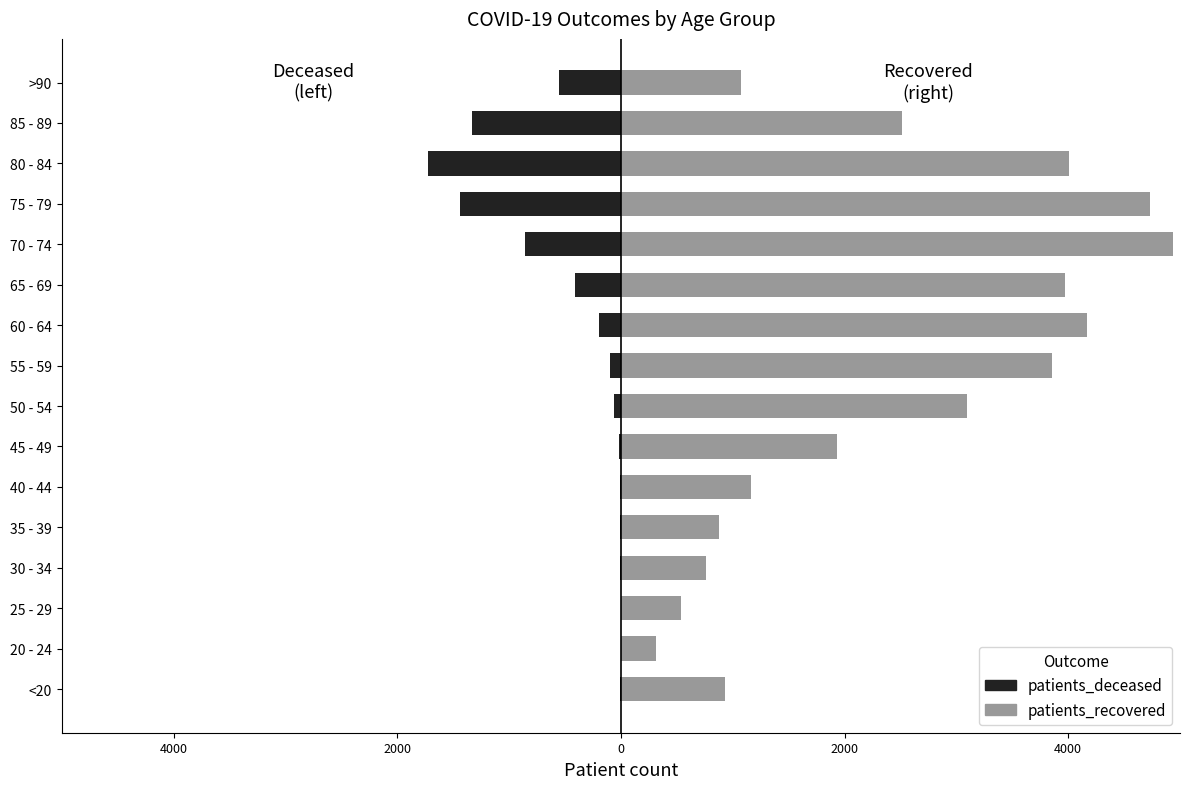

Which series has the widest spread of values?

patients_recovered